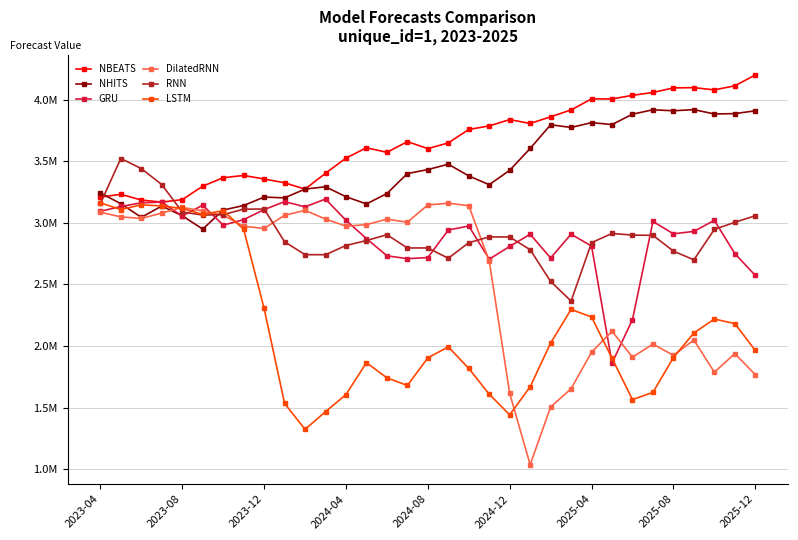

What are all the series names shown in the legend?

NBEATS, NHITS, GRU, DilatedRNN, RNN, LSTM